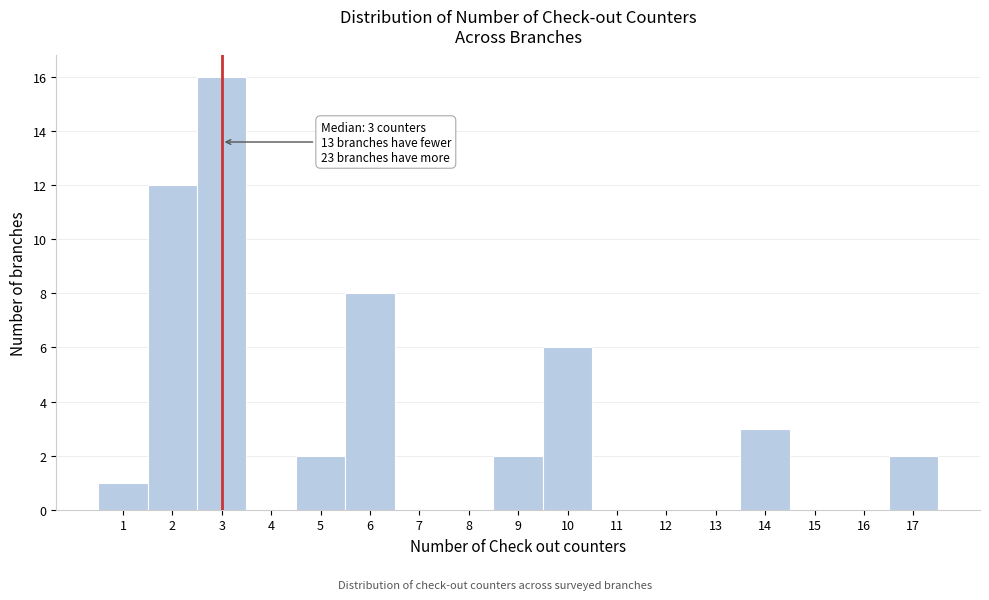

Over which range of the x-axis is the bar tallest?

2.5 to 3.5